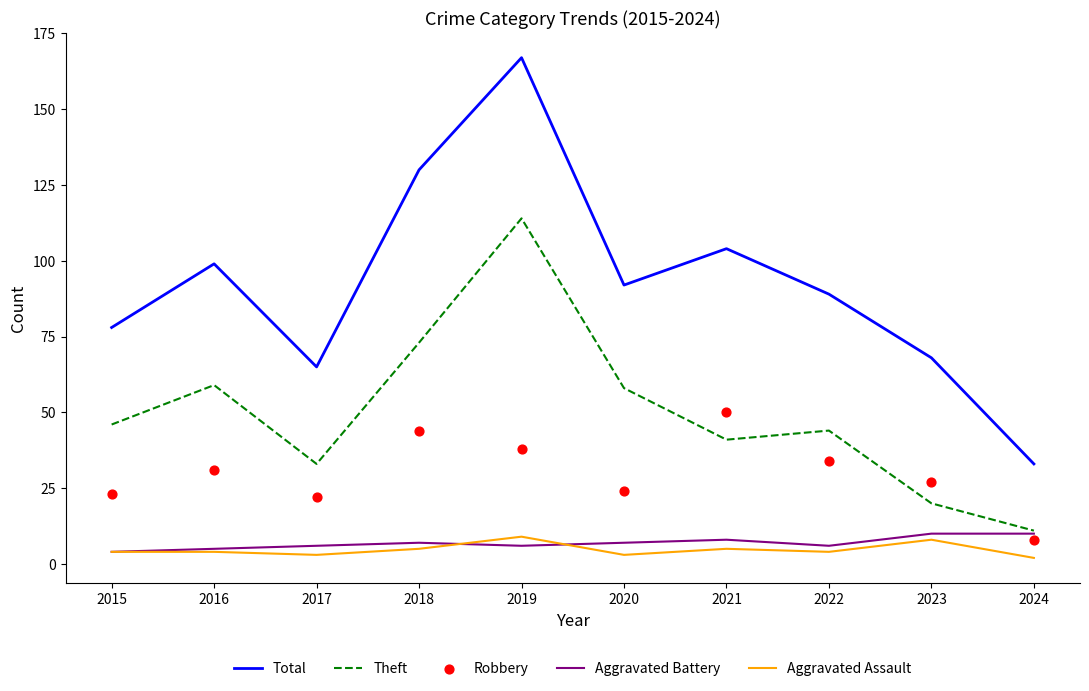

Is the value of Theft at 2018 greater than the value of Aggravated Battery at 2017?

Yes